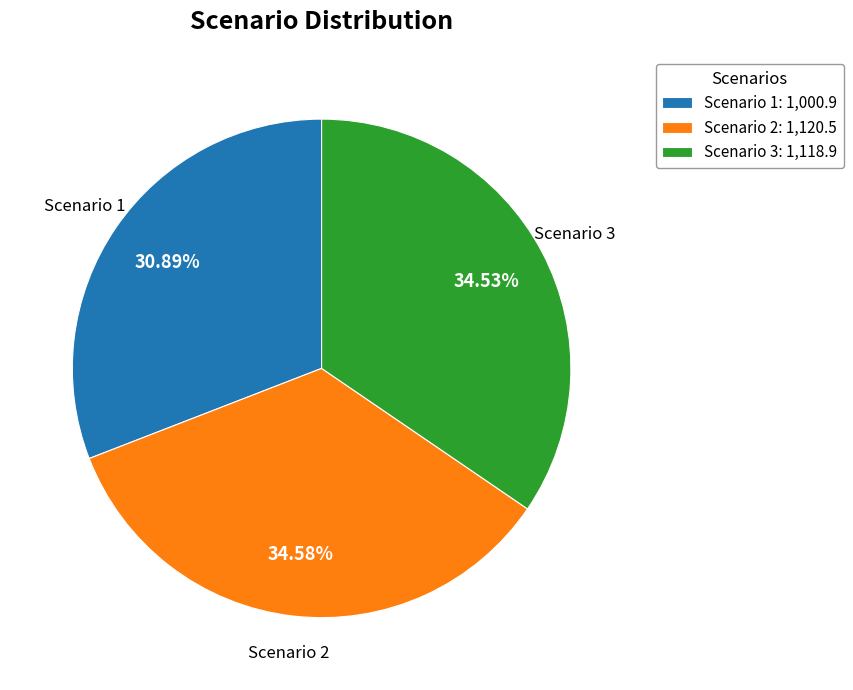

How many segments does this pie chart have?

3